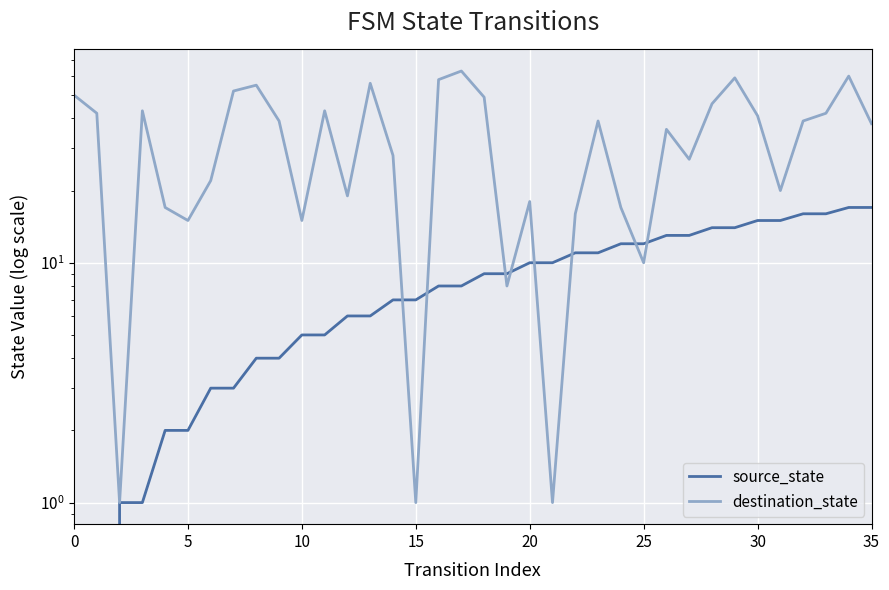

What is the difference between the maximum and second lowest values in the destination_state series?

62